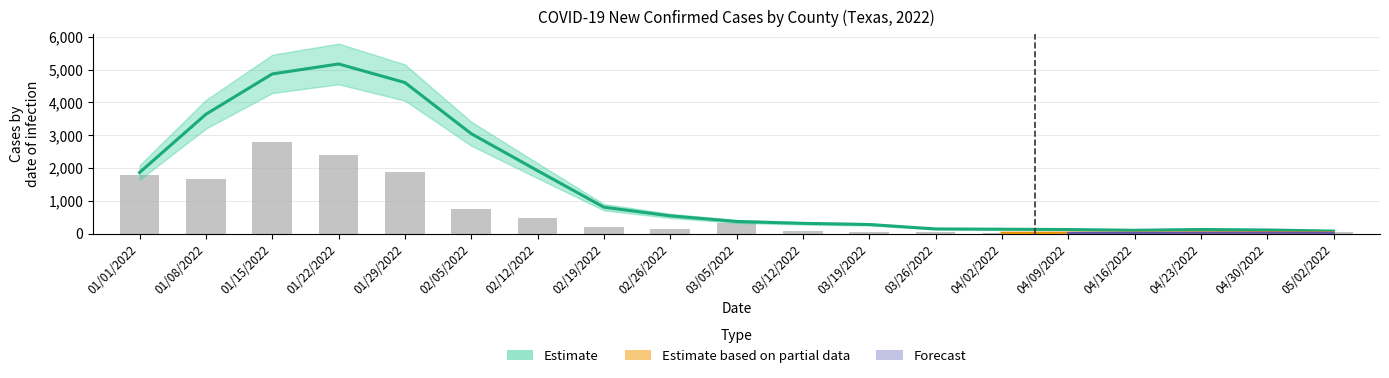

What is the label of the 1st bar from the right?

05/02/2022